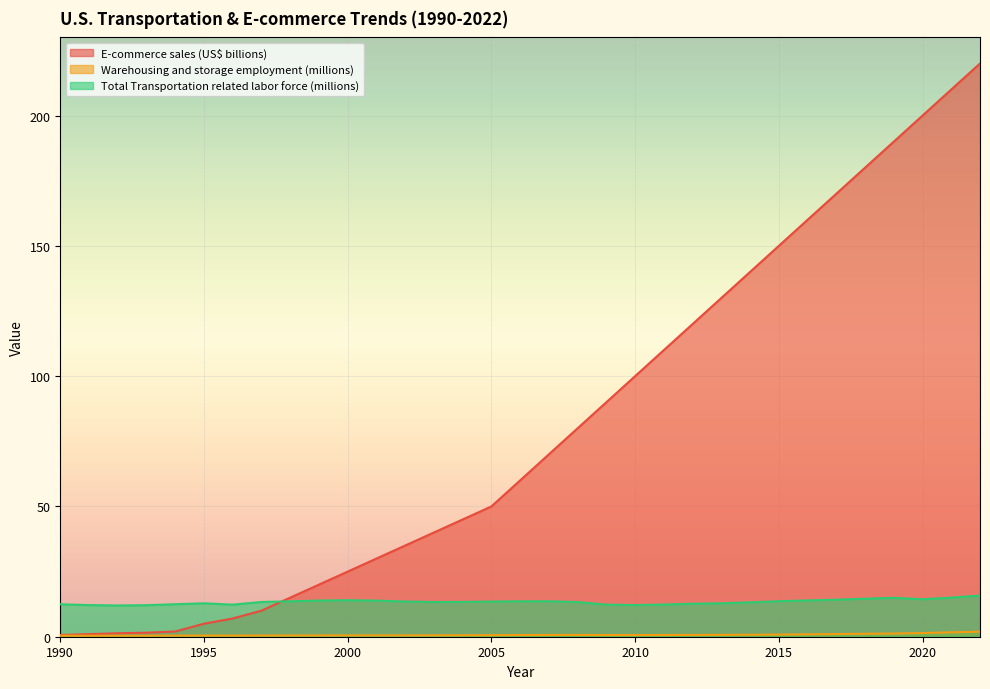

At 2001, list the series in order from largest to smallest.

E-commerce sales (US$ billions), Total Transportation related labor force (millions), Warehousing and storage employment (millions)